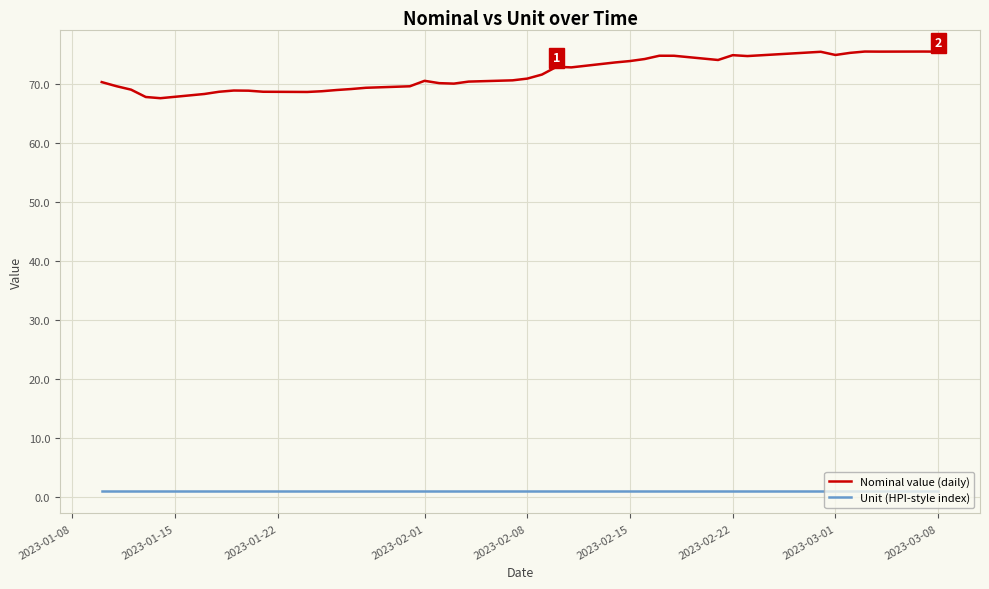

Is this an area chart (filled region under the line)?

No